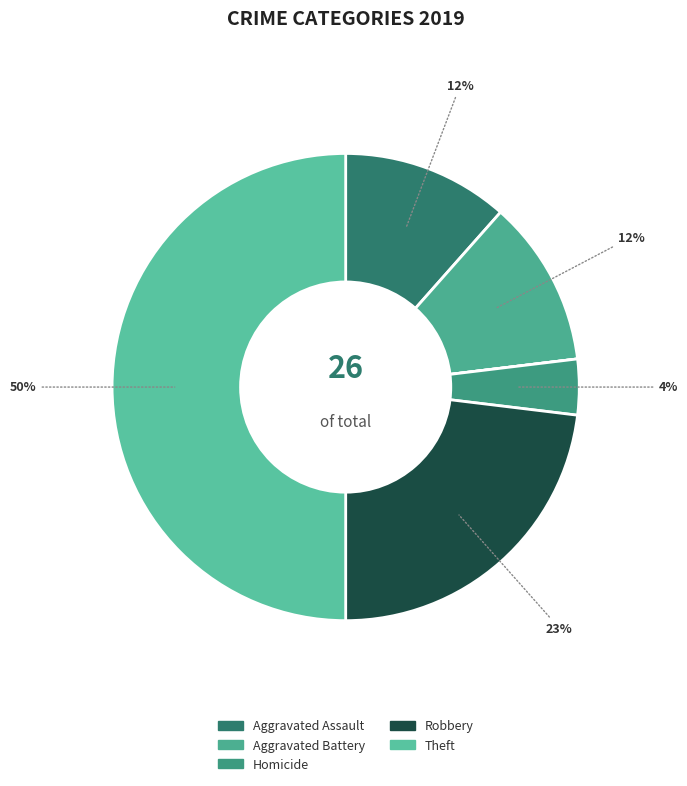

Is there a majority slice in this chart?

No